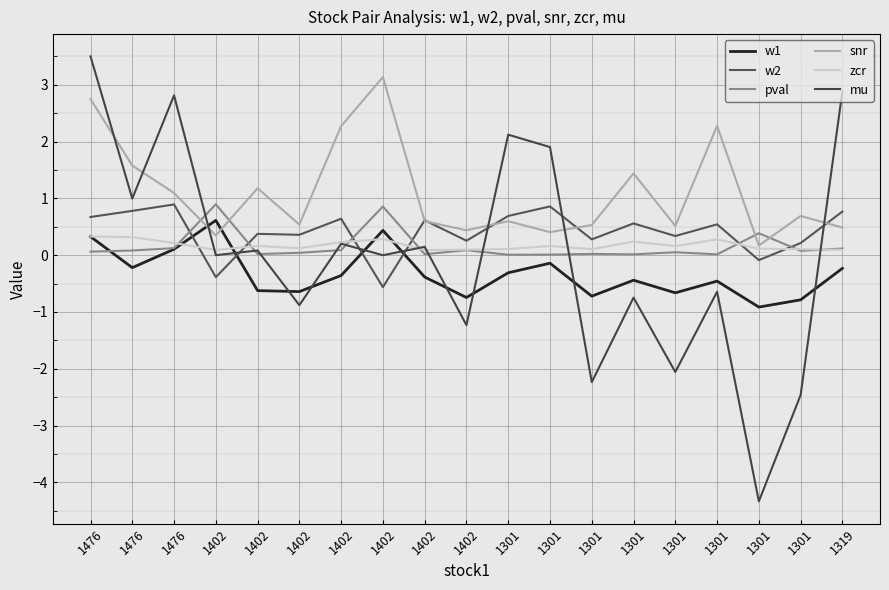

Is this an area chart (filled region under the line)?

No